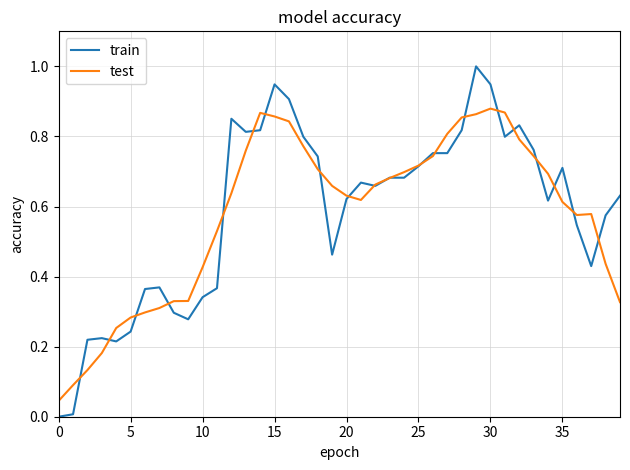

What is the maximum value shown in the chart?

1.0